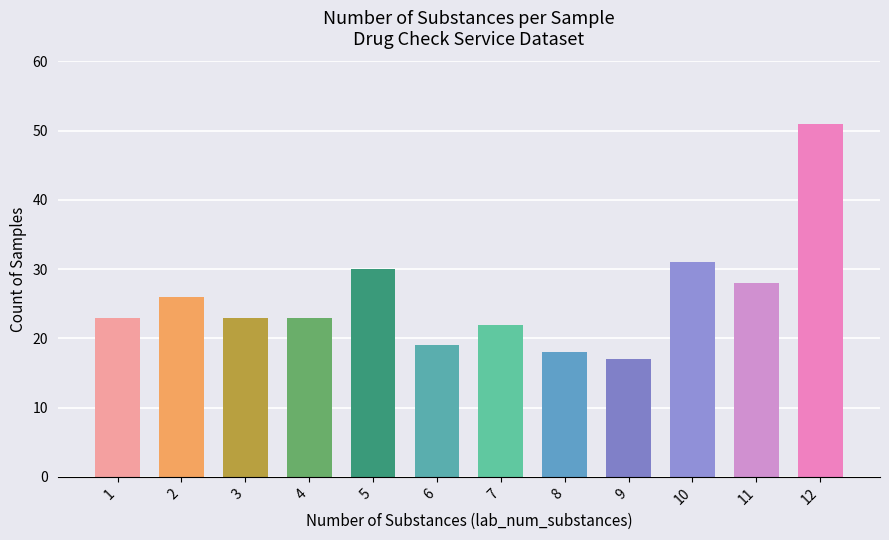

The value at 10 is 13. True or false?

False